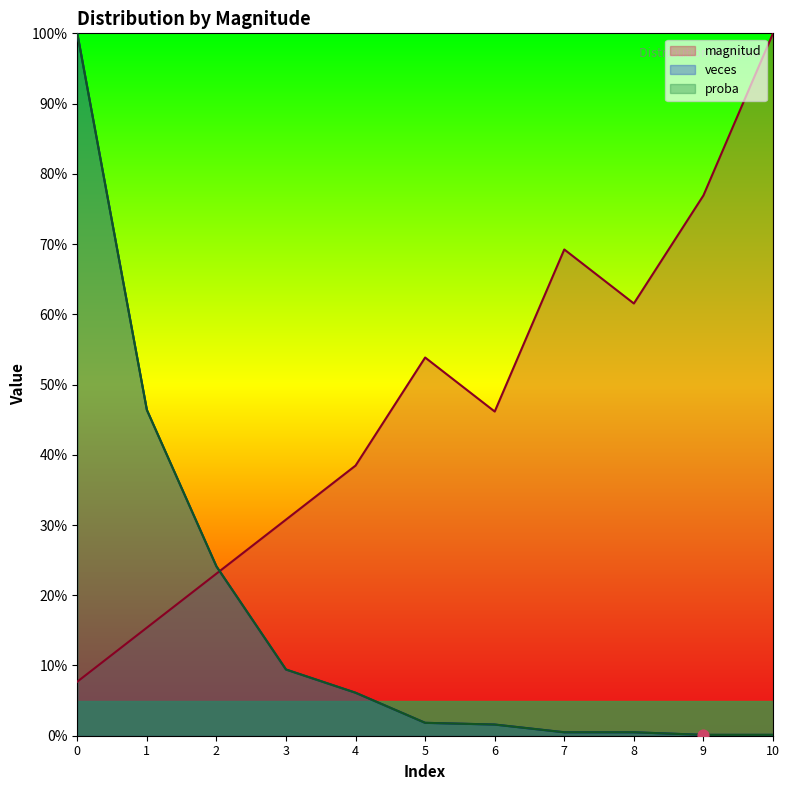

At how many categories does at least one series exceed 0?

11